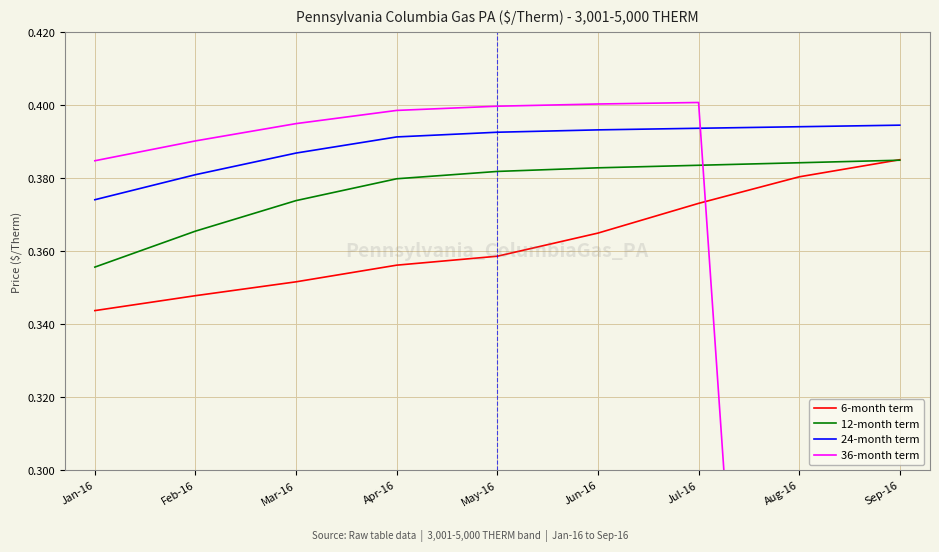

What position from the right is Jan-16?

9